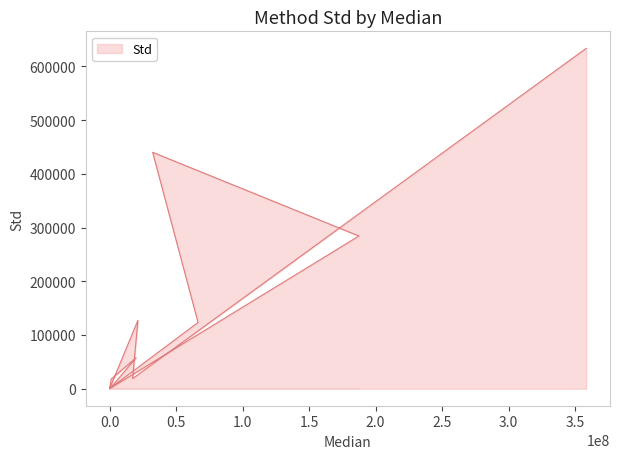

What is the value of the 3rd point from the left?

17924.6